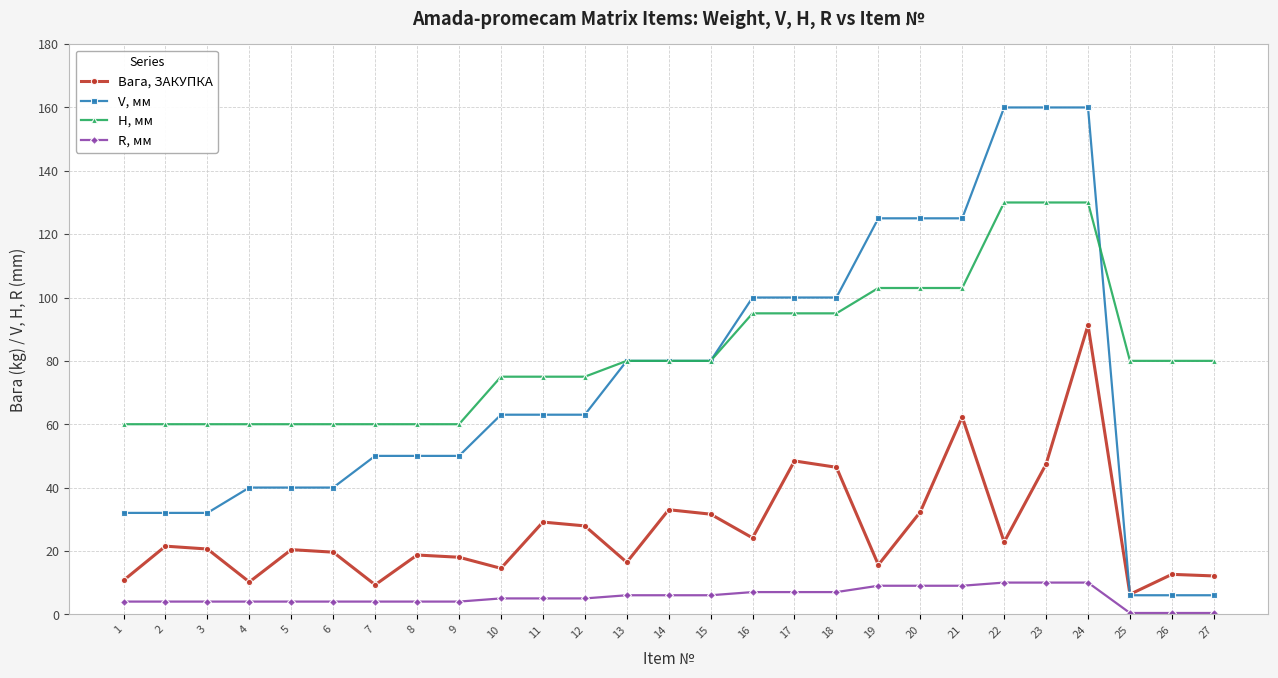

At which category does Вага, ЗАКУПКА reach its first local valley?

4